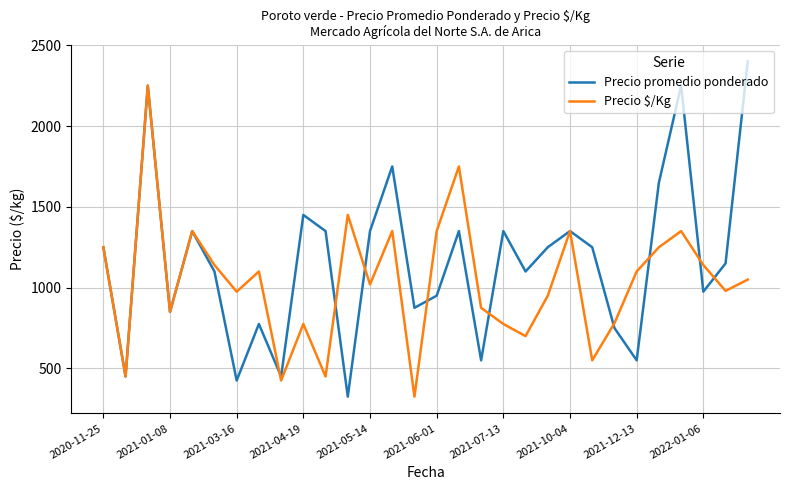

What is the highest value of the Precio promedio ponderado series?

2400